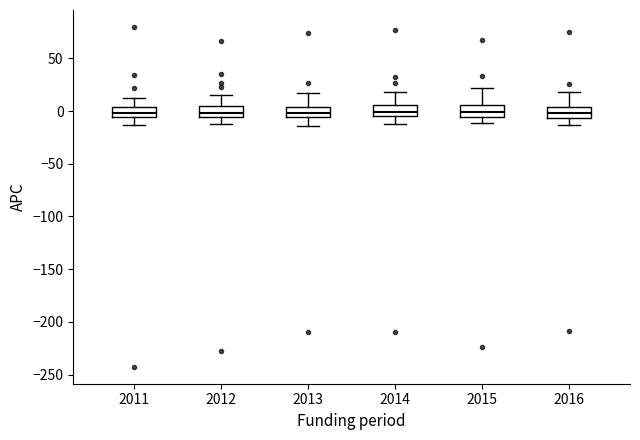

Reading left to right, transcribe this box plot: for each box, give where its median line is, the range the box spans, and where its two whiskers end, as read against the y-axis. The values are not printed on the chart, so give them approximately, as read against the axis.

2011: median 0, box -5 to 5, whiskers -15 to 10
2012: median 0, box -5 to 5, whiskers -15 to 15
2013: median 0, box -5 to 5, whiskers -15 to 15
2014: median 0, box -5 to 5, whiskers -10 to 20
2015: median 0, box -5 to 5, whiskers -10 to 20
2016: median 0, box -5 to 5, whiskers -15 to 20